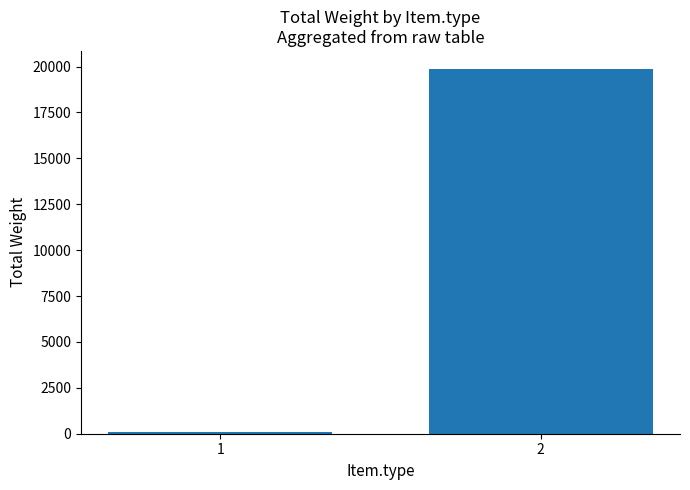

Count the number of data series in this chart.

1